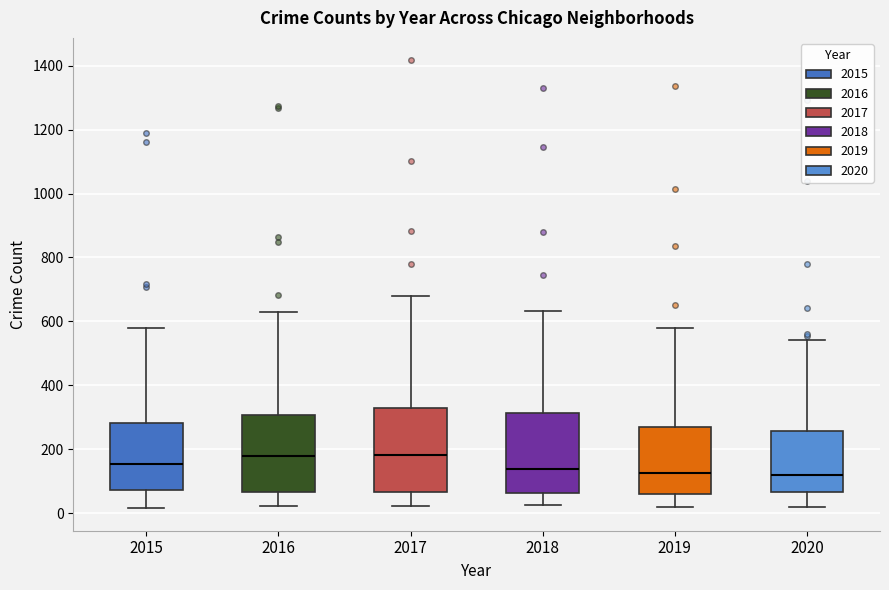

Reading left to right, read every box against the y-axis: the position of its median line, the range the box covers, and the ends of its whiskers. The values are not printed on the chart, so give them approximately, as read against the axis.

2015: median 160, box 80 to 280, whiskers 20 to 580
2016: median 180, box 60 to 300, whiskers 20 to 620
2017: median 180, box 60 to 320, whiskers 20 to 680
2018: median 140, box 60 to 320, whiskers 20 to 640
2019: median 120, box 60 to 260, whiskers 20 to 580
2020: median 120, box 60 to 260, whiskers 20 to 540